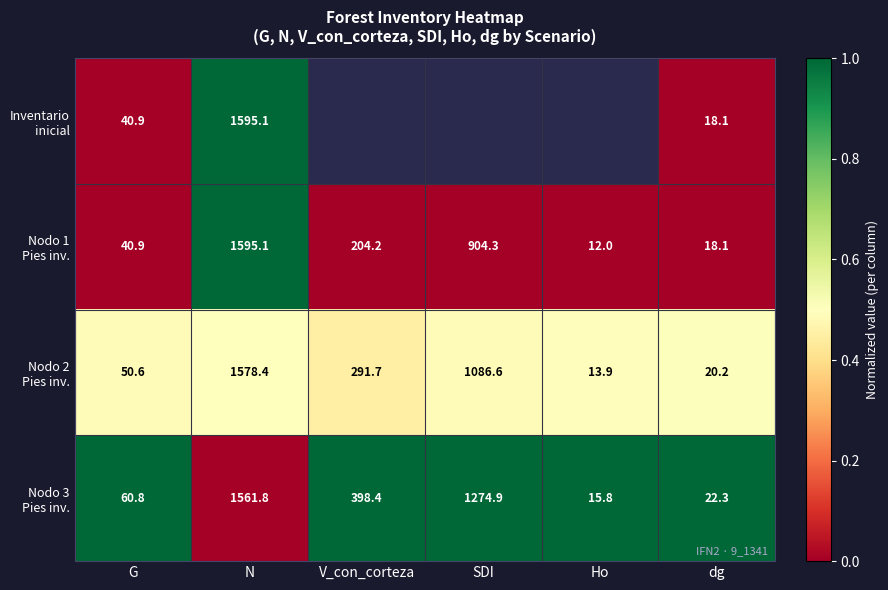

What is the average value of the Nodo 2 Pies inv. series?

0.5